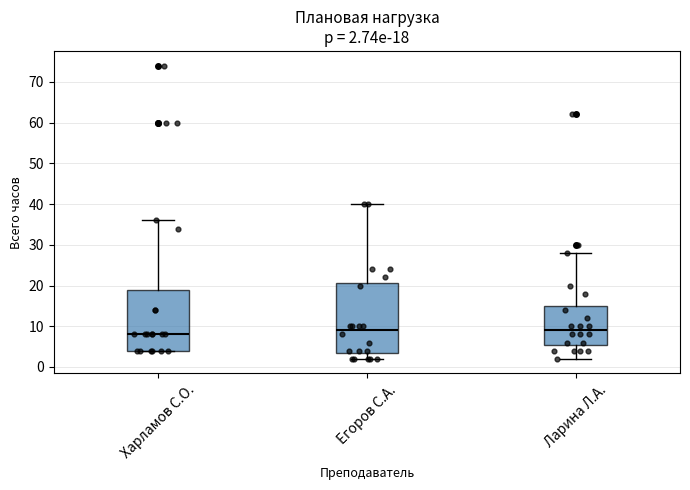

Which box's median line is the lowest?

Харламов С.О.